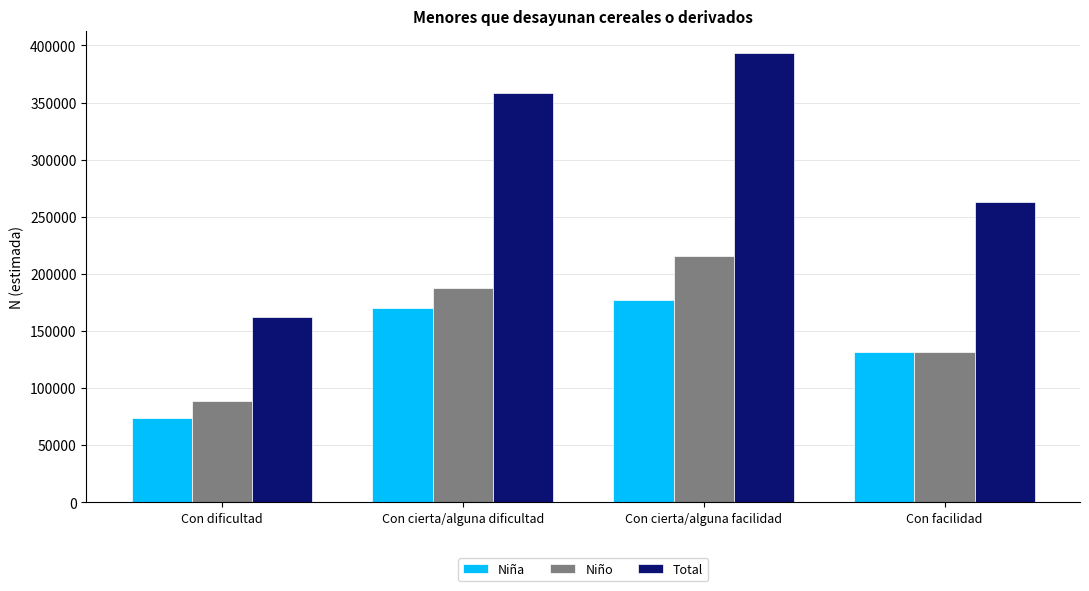

How many data points in Total are less than 358087?

2